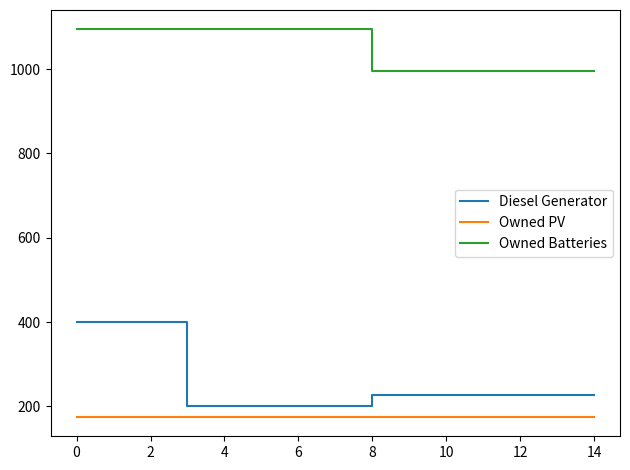

How many lines are shown in the chart?

3